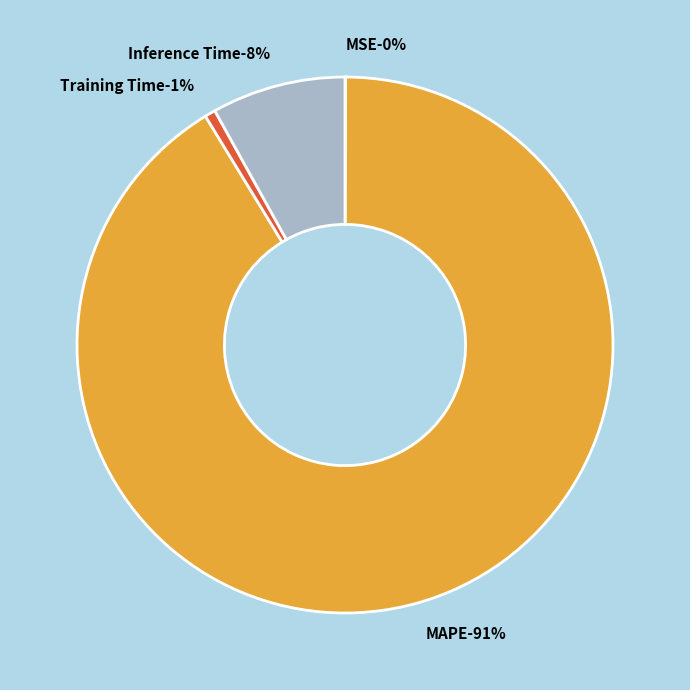

The Inference Time slice represents 1% of the pie. True or false?

False